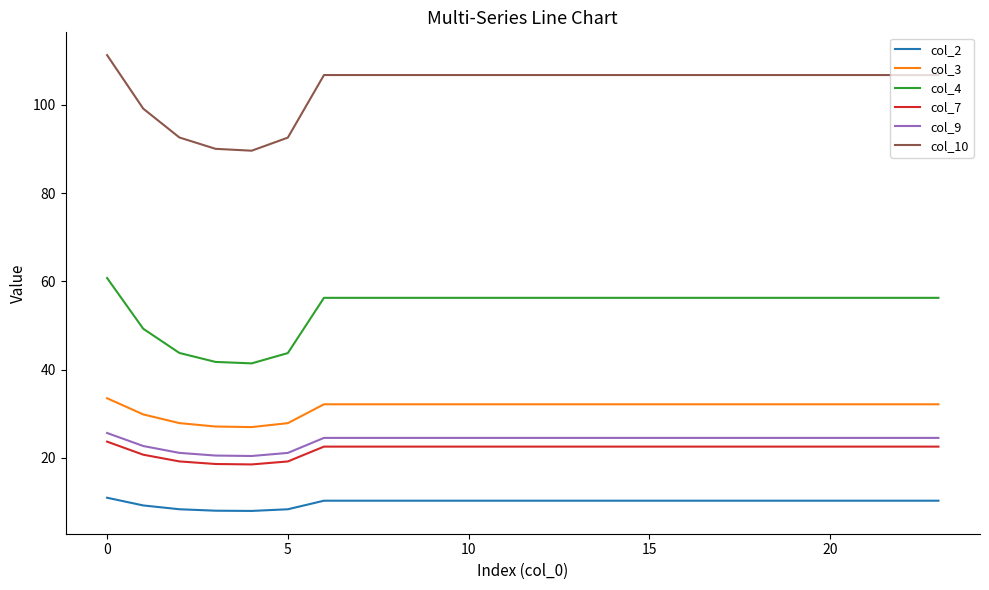

What is the difference between the maximum and minimum values in the col_2 series?

3.0